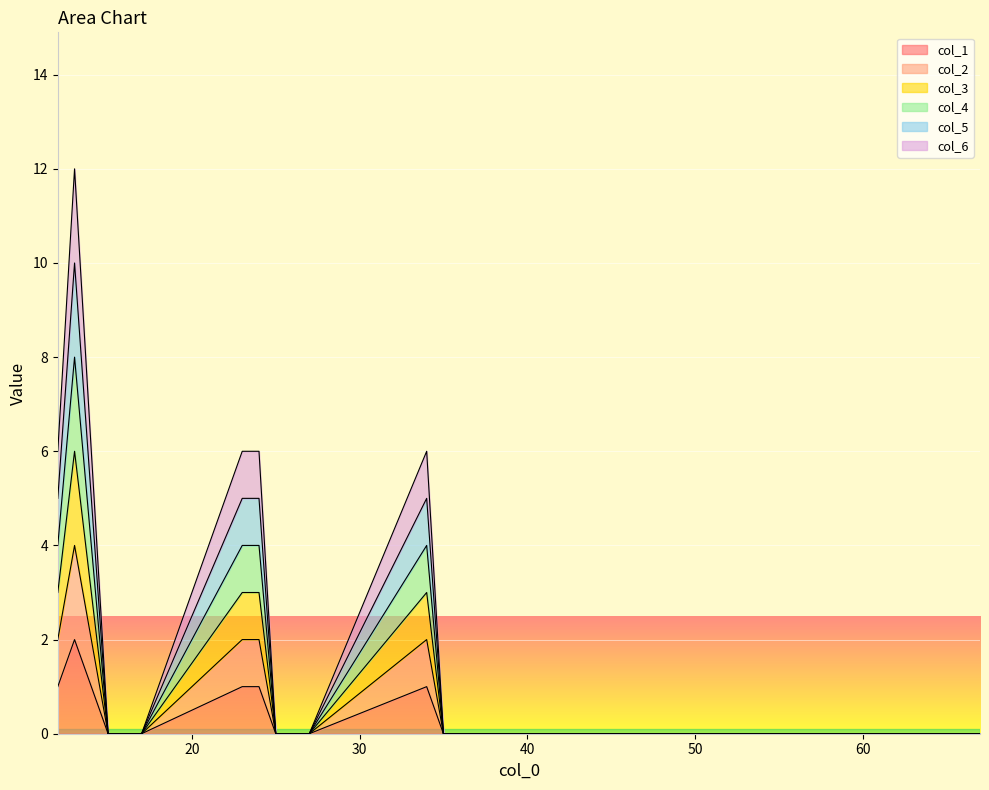

Reading left to right, list all the values displayed in this chart.

col_1: 1	2	1	0	0	0	1	1	0	0	0	1	0	0	0	0	0	0	0	0	0
col_2: 2	4	2	0	0	0	2	2	0	0	0	2	0	0	0	0	0	0	0	0	0
col_3: 3	6	3	0	0	0	3	3	0	0	0	3	0	0	0	0	0	0	0	0	0
col_4: 4	8	4	0	0	0	4	4	0	0	0	4	0	0	0	0	0	0	0	0	0
col_5: 5	10	5	0	0	0	5	5	0	0	0	5	0	0	0	0	0	0	0	0	0
col_6: 6	12	6	0	0	0	6	6	0	0	0	6	0	0	0	0	0	0	0	0	0